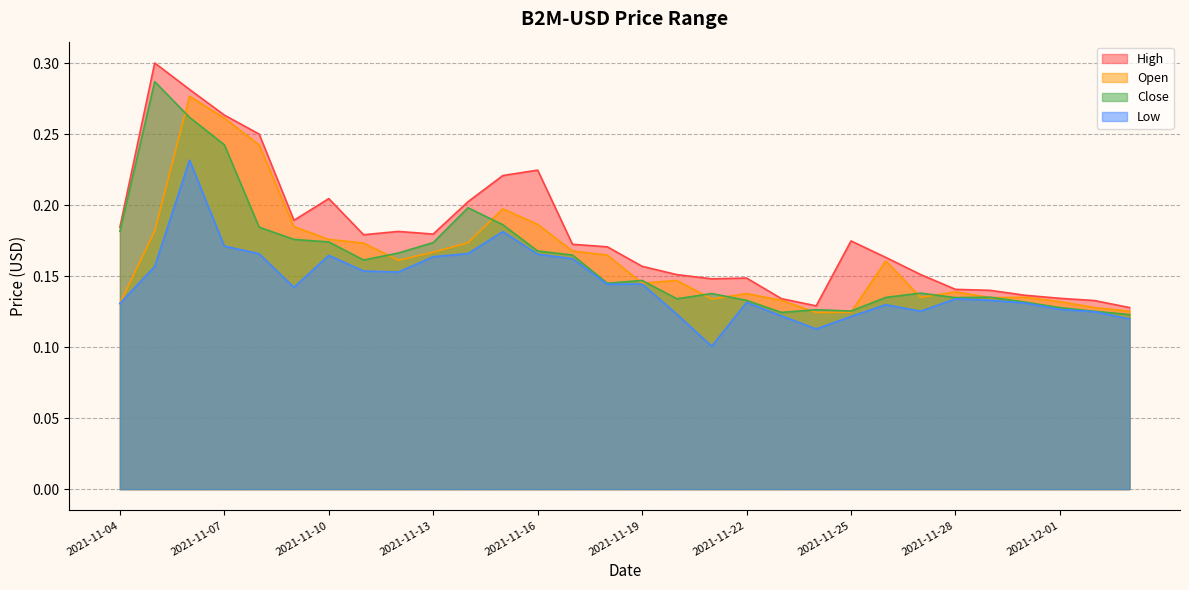

Does the chart have visible grid lines?

Yes